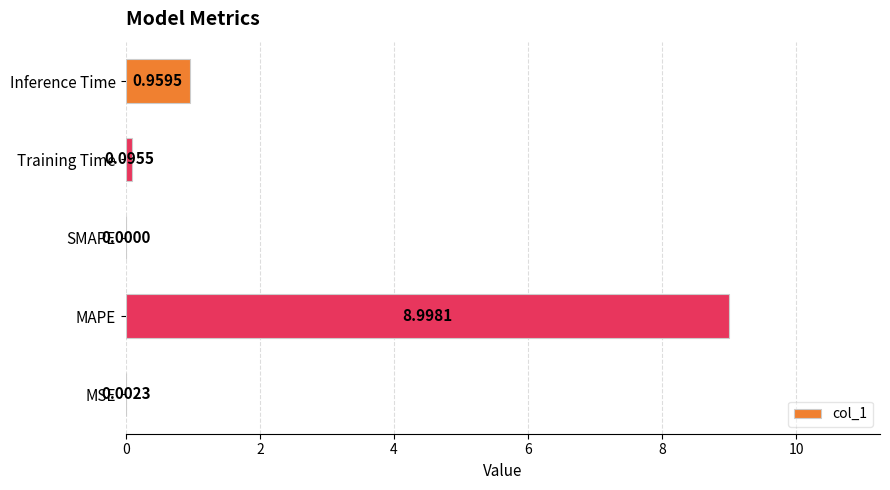

Which label corresponds to the largest value in the chart?

MAPE